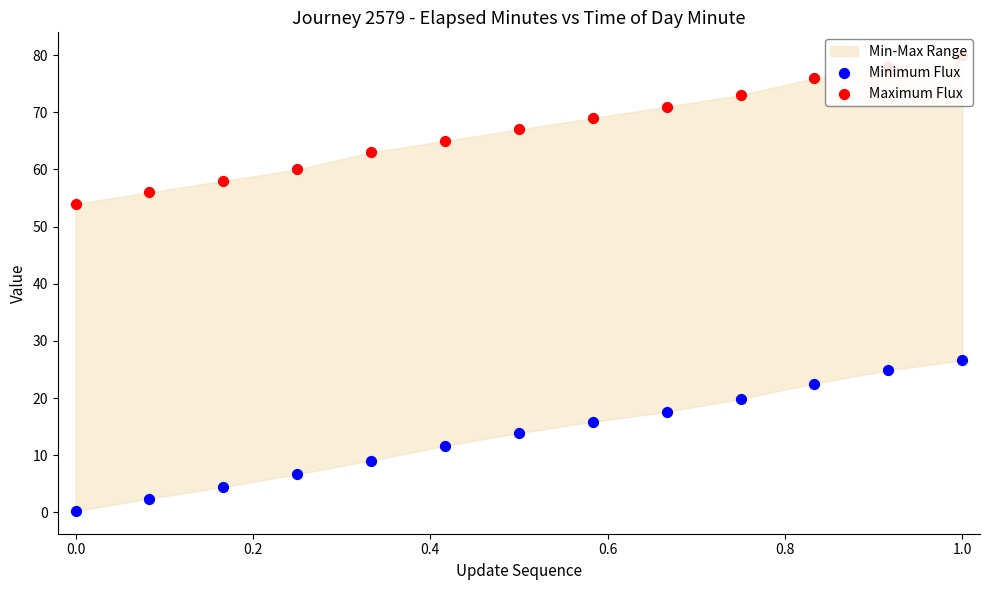

At how many categories does at least one series exceed 25?

13